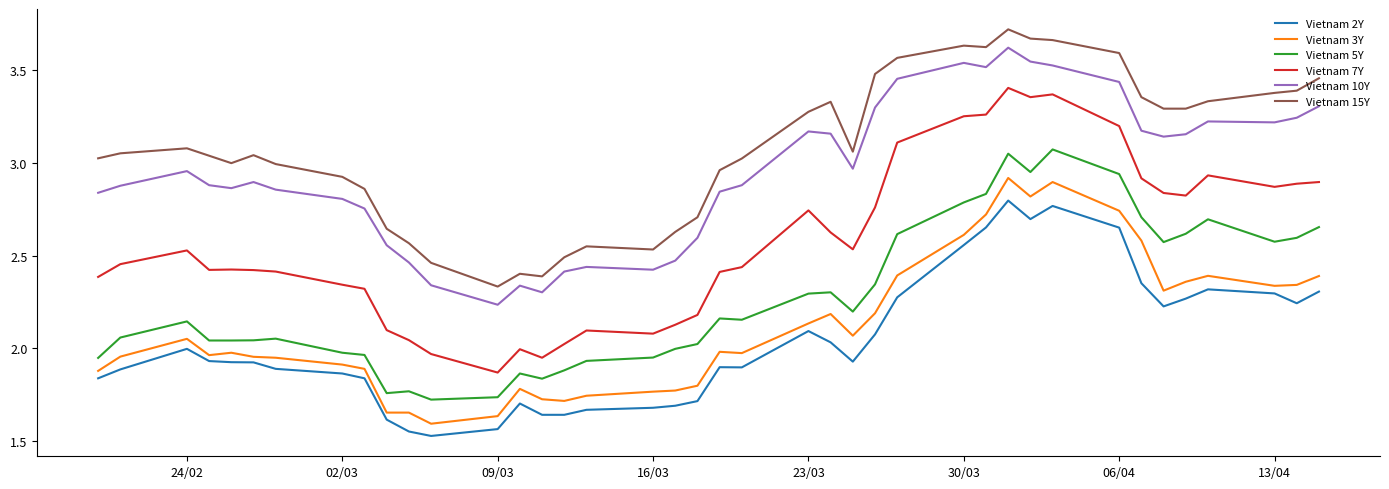

Which series has the largest range (max minus min)?

Vietnam 7Y